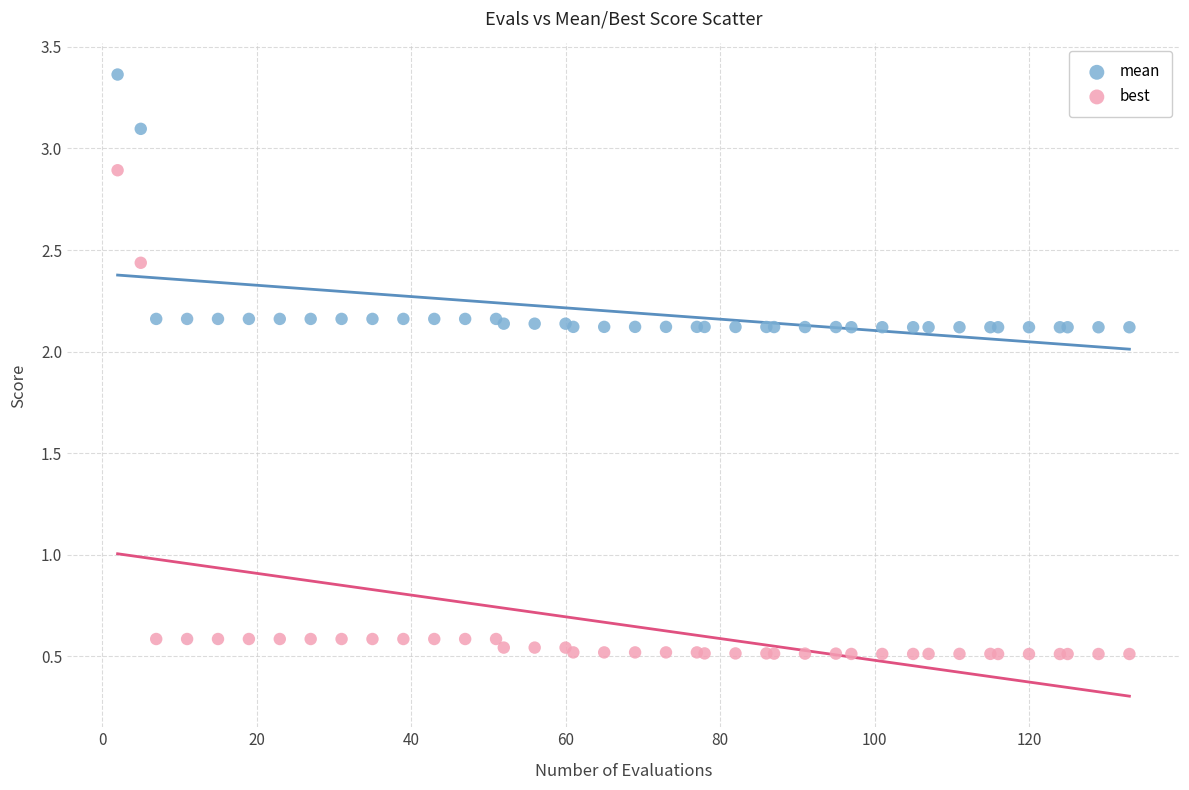

Which series has the widest spread of Y values?

best